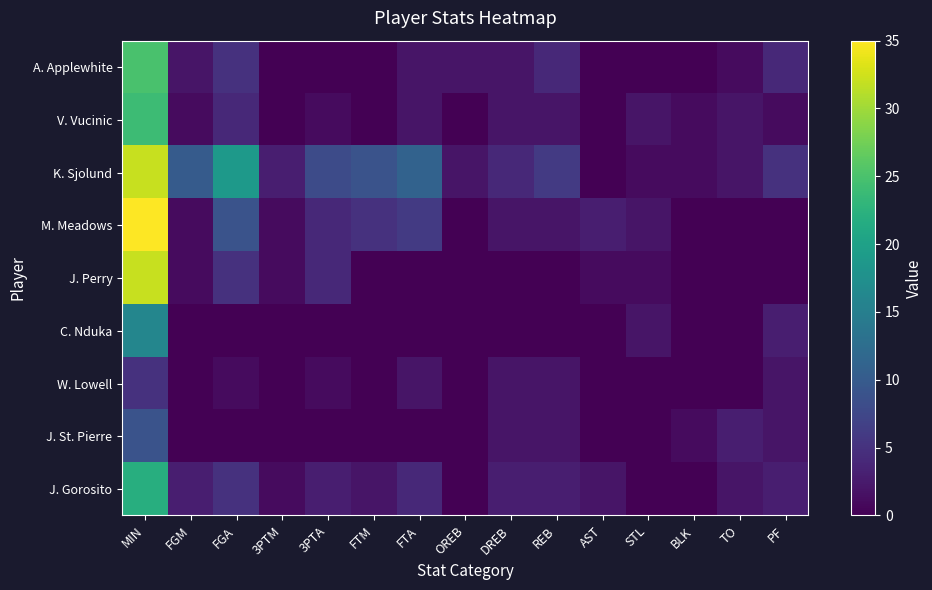

Rank the series by their maximum value, from lowest to highest.

W. Lowell, J. St. Pierre, C. Nduka, J. Gorosito, V. Vucinic, A. Applewhite, K. Sjolund, J. Perry, M. Meadows